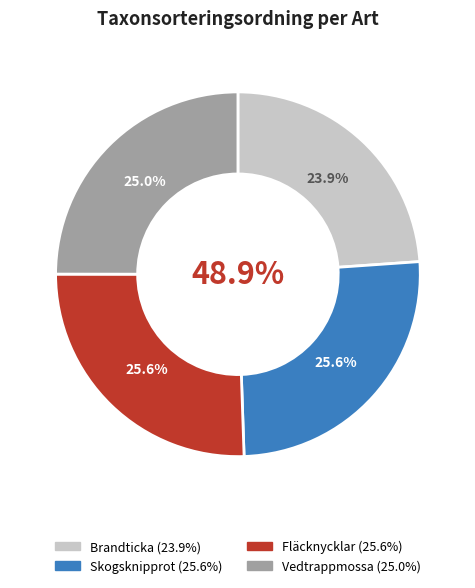

Count the number of slices in the pie.

4